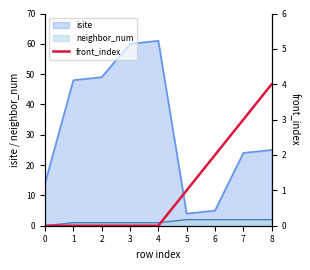

Is it true that the value at 0 is 2?

False